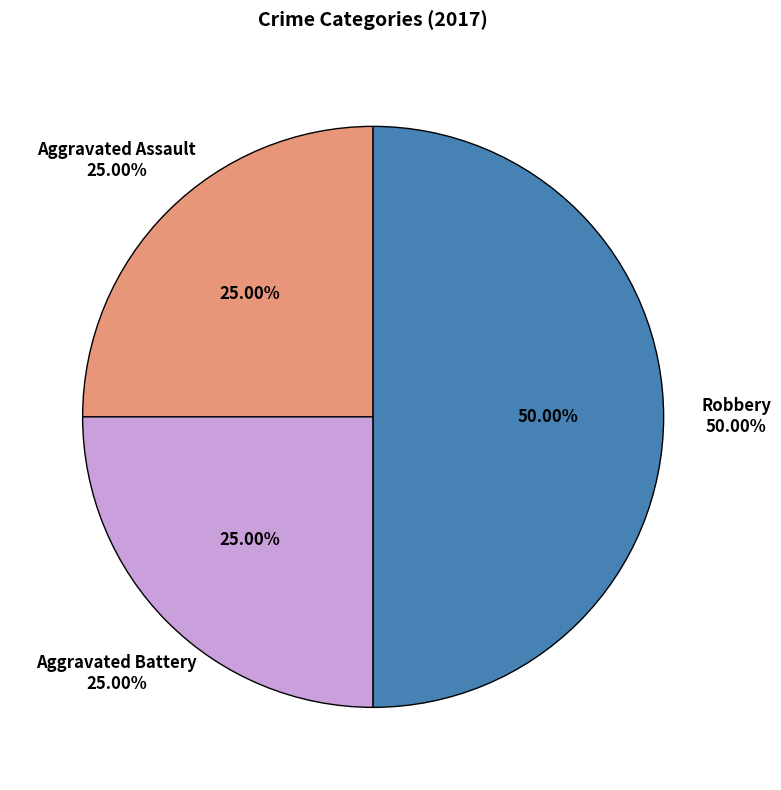

Which category has the biggest portion of the pie?

Robbery